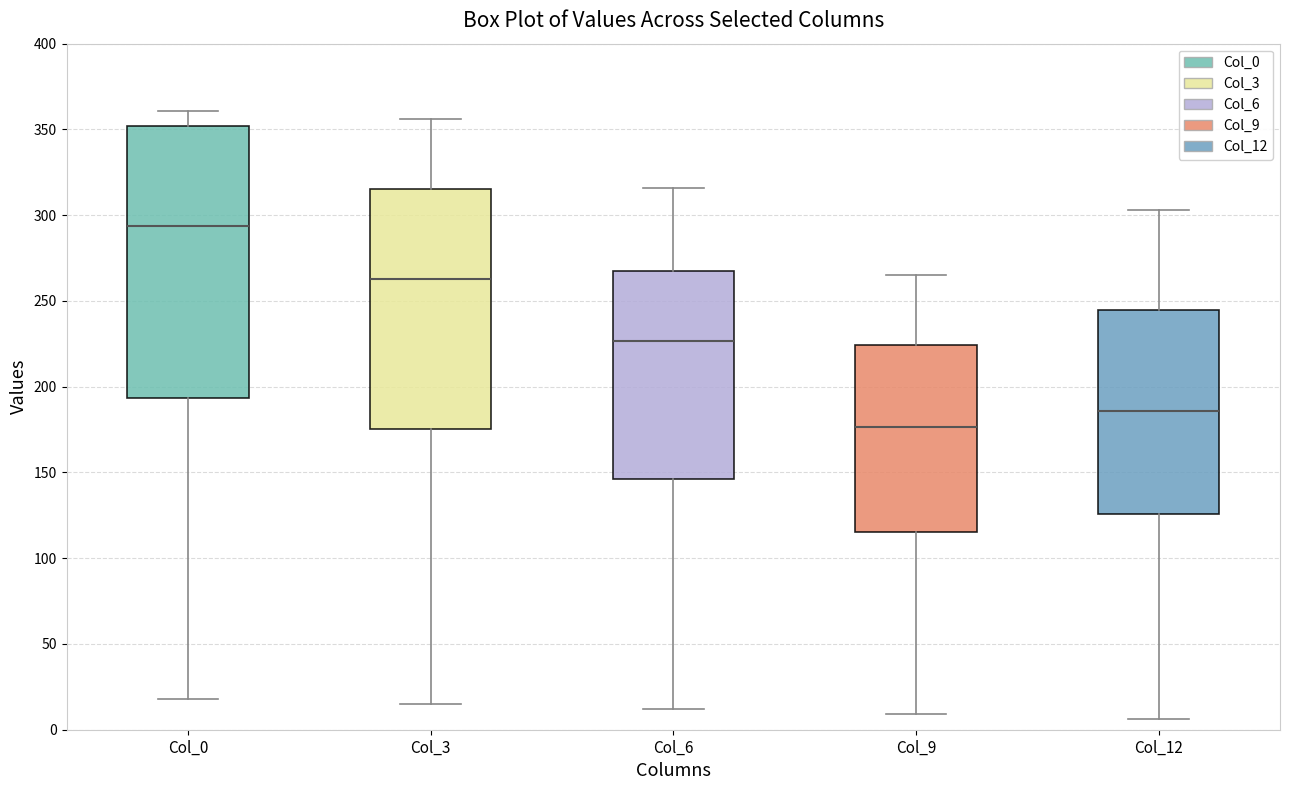

Reading left to right, transcribe this box plot: for each box, give where its median line is, the range the box spans, and where its two whiskers end, as read against the y-axis. The values are not printed on the chart, so give them approximately, as read against the axis.

Col_0: median 295, box 195 to 350, whiskers 20 to 360
Col_3: median 265, box 175 to 315, whiskers 15 to 355
Col_6: median 225, box 145 to 270, whiskers 10 to 315
Col_9: median 175, box 115 to 225, whiskers 10 to 265
Col_12: median 185, box 125 to 245, whiskers 5 to 305